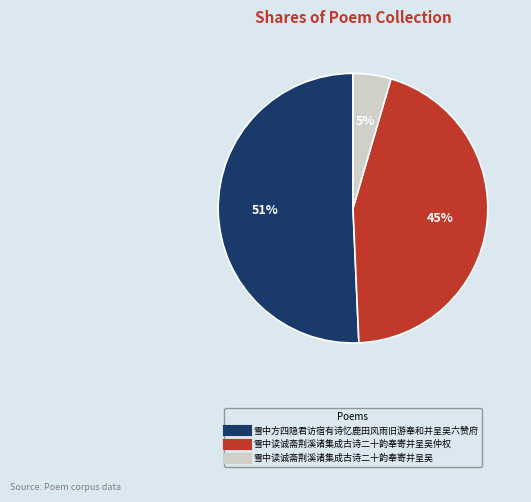

To the nearest percent, what is the difference between the largest and smallest slice percentages?

46%